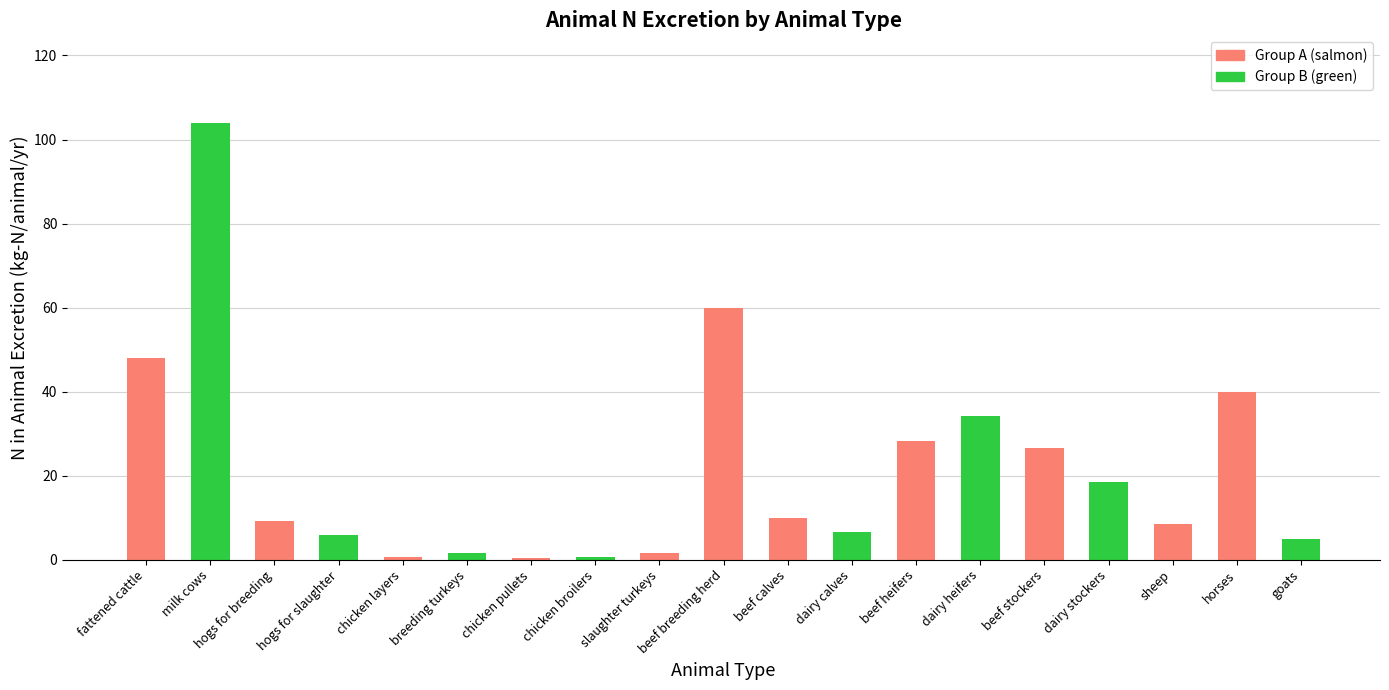

Where is the data nearest to the value 52?

fattened cattle